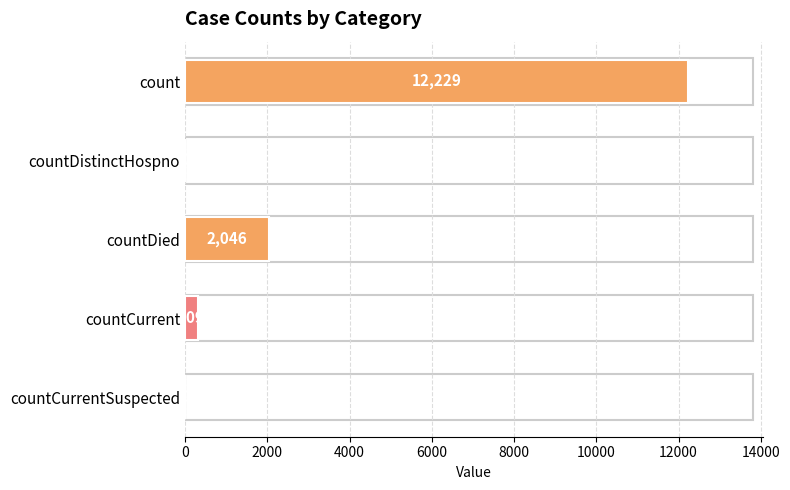

True or false: the data shows 2046 at countDied.

True